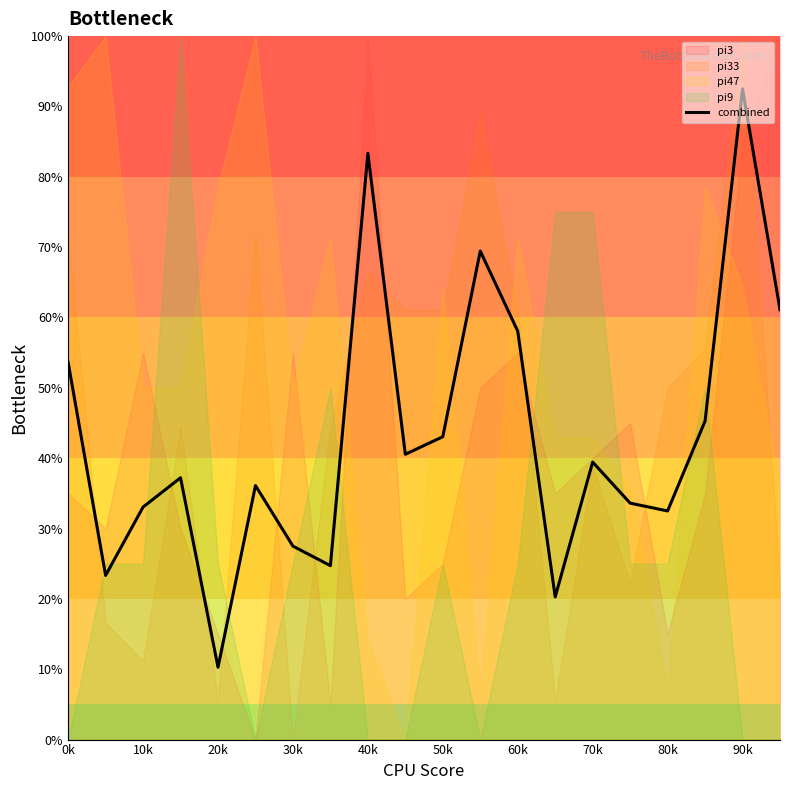

True or false: combined has a value of 99.0 at 60k.

False